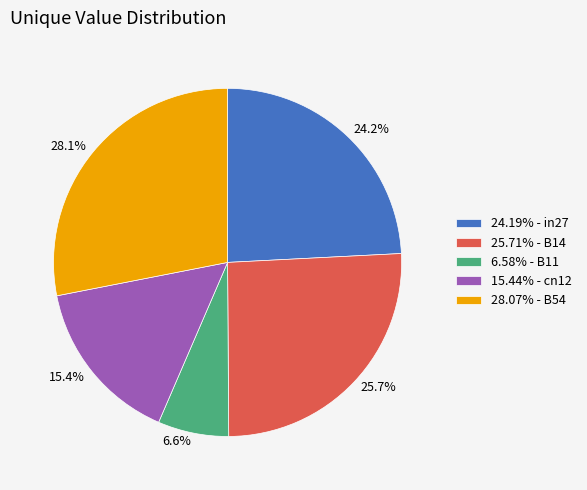

Between 25.7% and 28.1%, which is larger?

28.1%